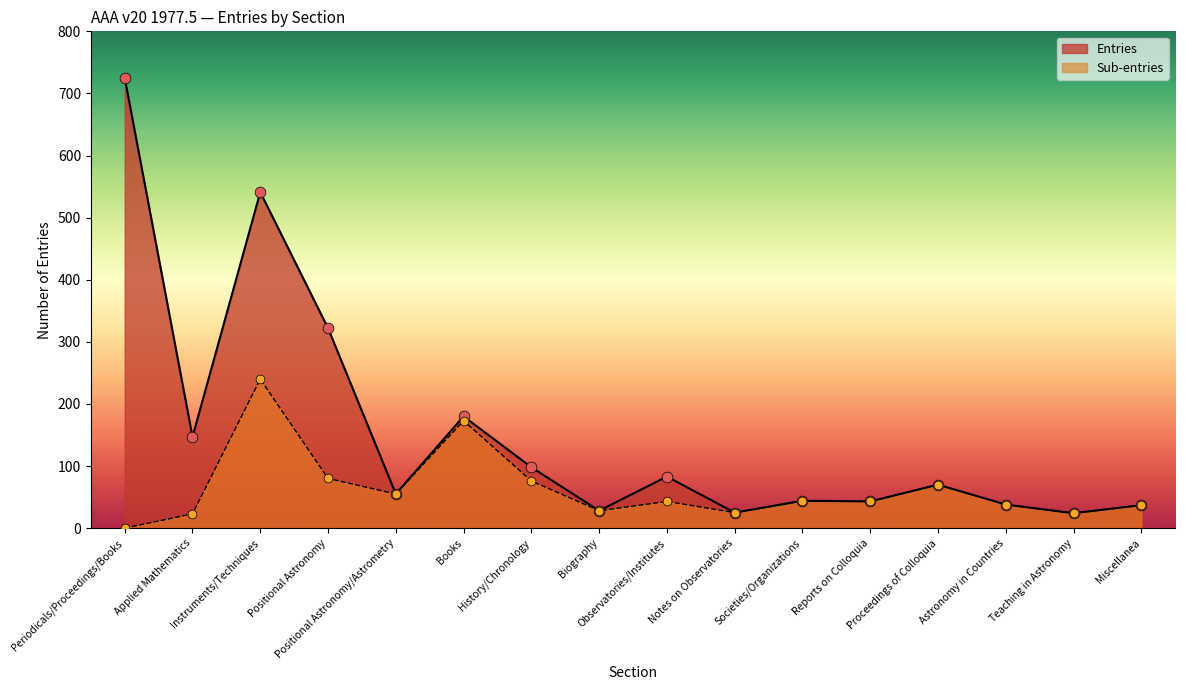

What is the total value across all series at Proceedings of Colloquia?

140